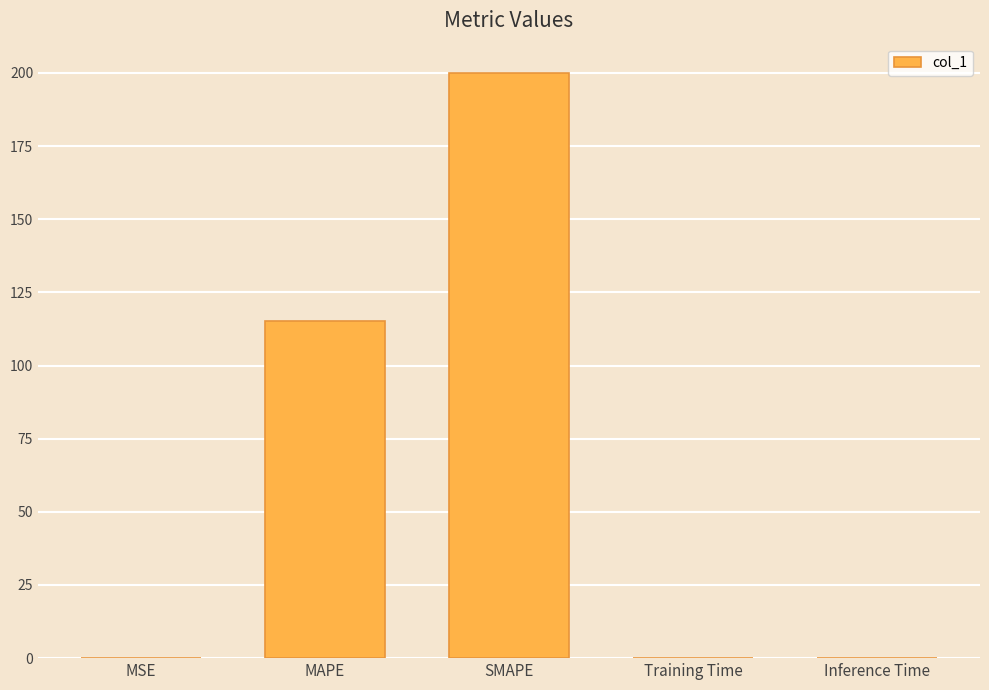

True or false: the data shows 0.0 at MSE.

True